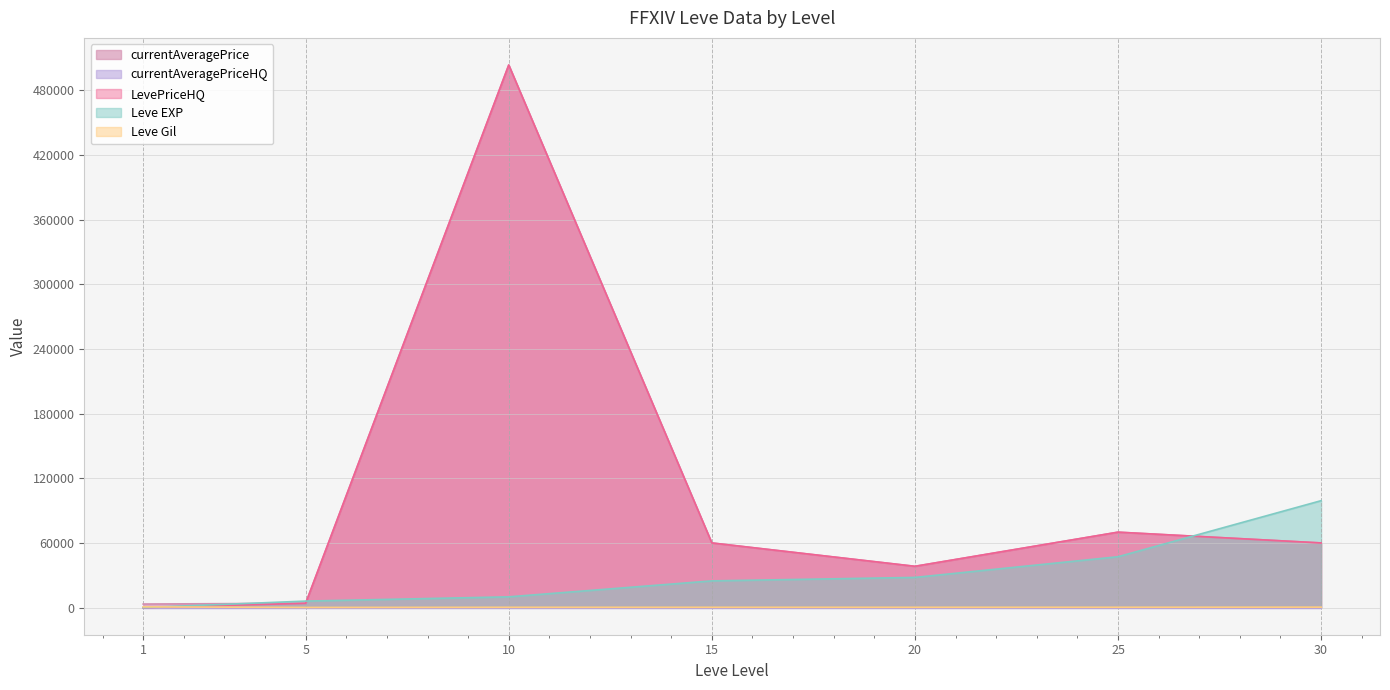

What is the difference between the maximum and minimum values in the LevePriceHQ series?

503500